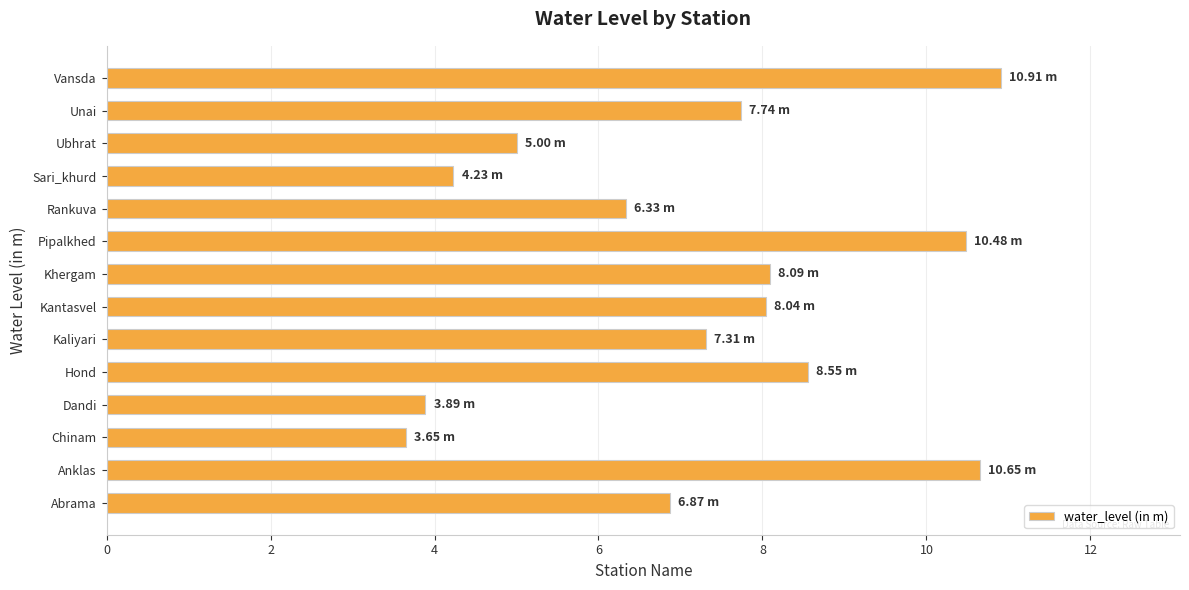

What is the change in value from Sari_khurd to Ubhrat?

+0.8